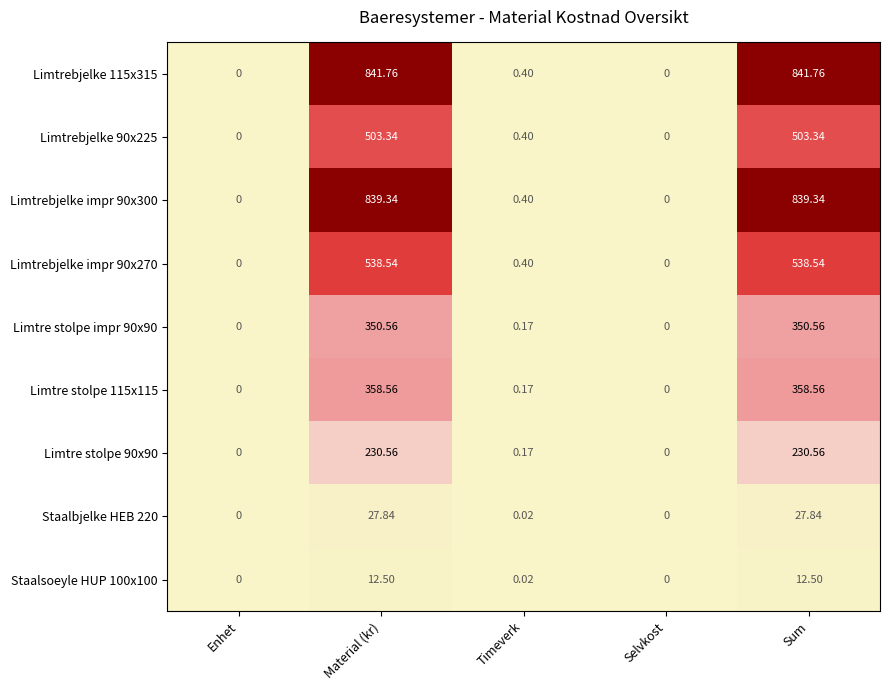

Where is Limtre stolpe 115x115 nearest to the value 179?

Timeverk